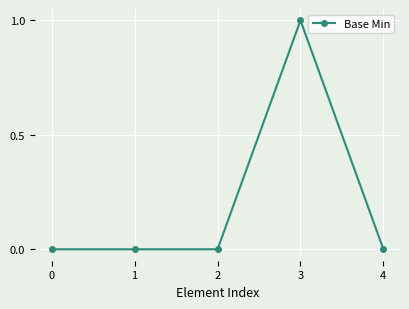

How many categories are shown in the chart?

5